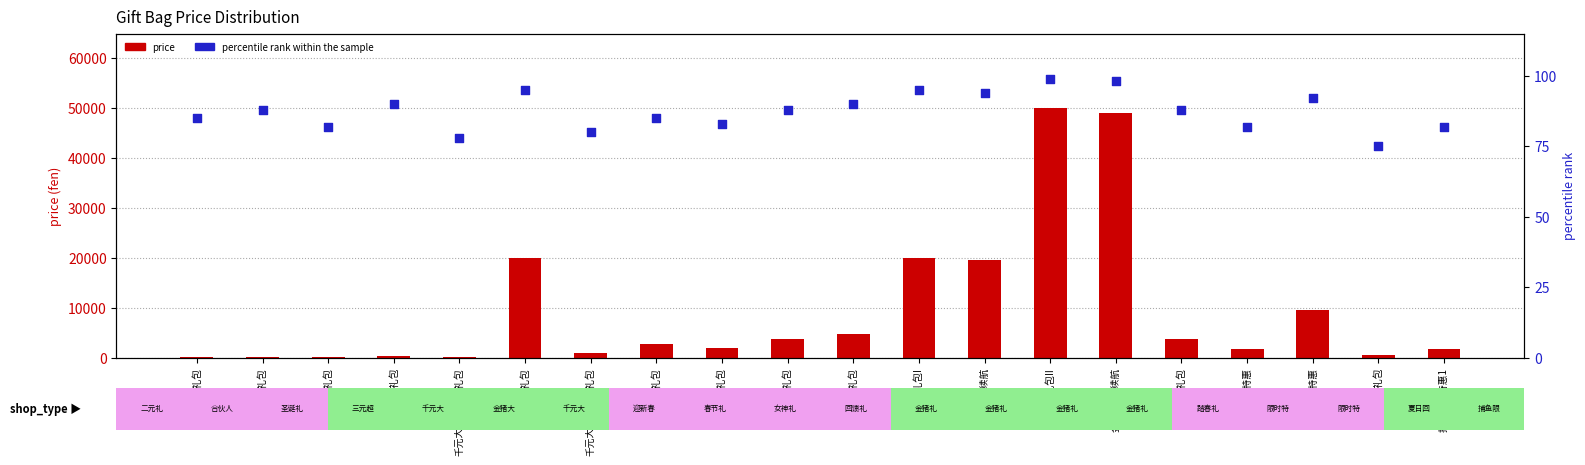

Which series has the largest Y range (max minus min)?

price